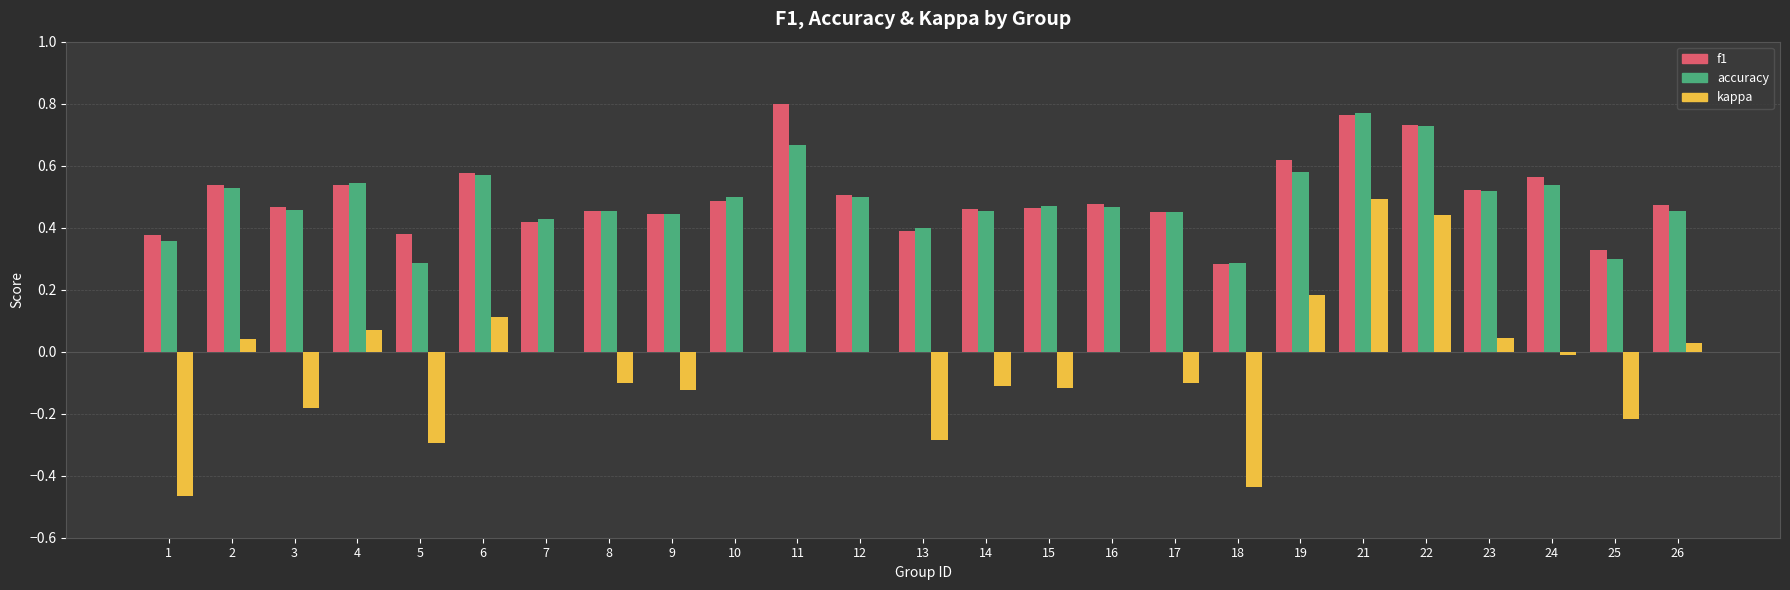

Between 1 and 7, which series saw the biggest shift?

kappa